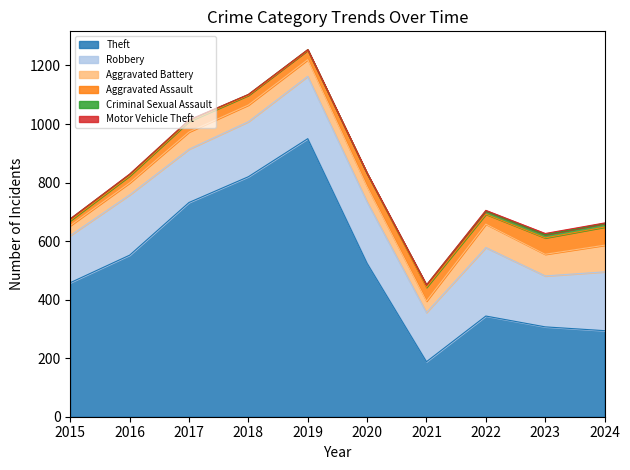

Which series changed the most between 2017 and 2021?

Theft